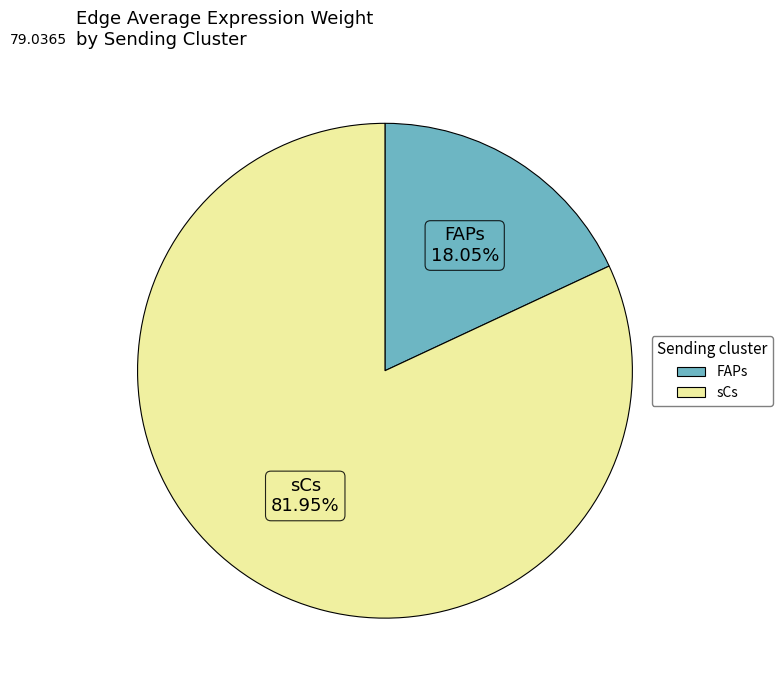

What is the smallest slice in the pie chart?

FAPs